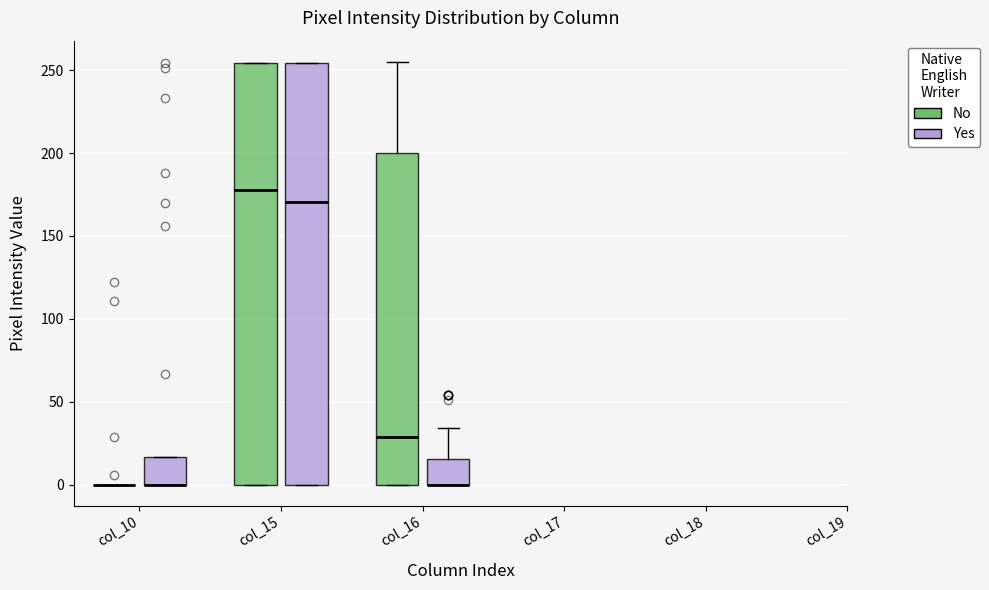

Where is the upper edge of the box for col_15 (No) on the y-axis? The values are not printed on the chart, so give them approximately, as read against the axis.

255